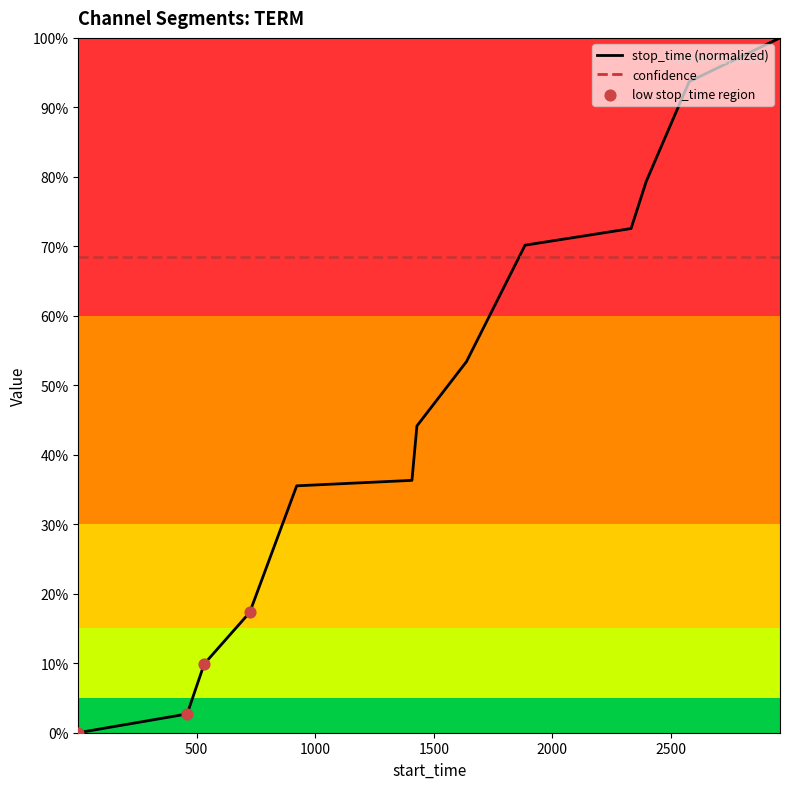

Between 922 and 460, which is larger?

922